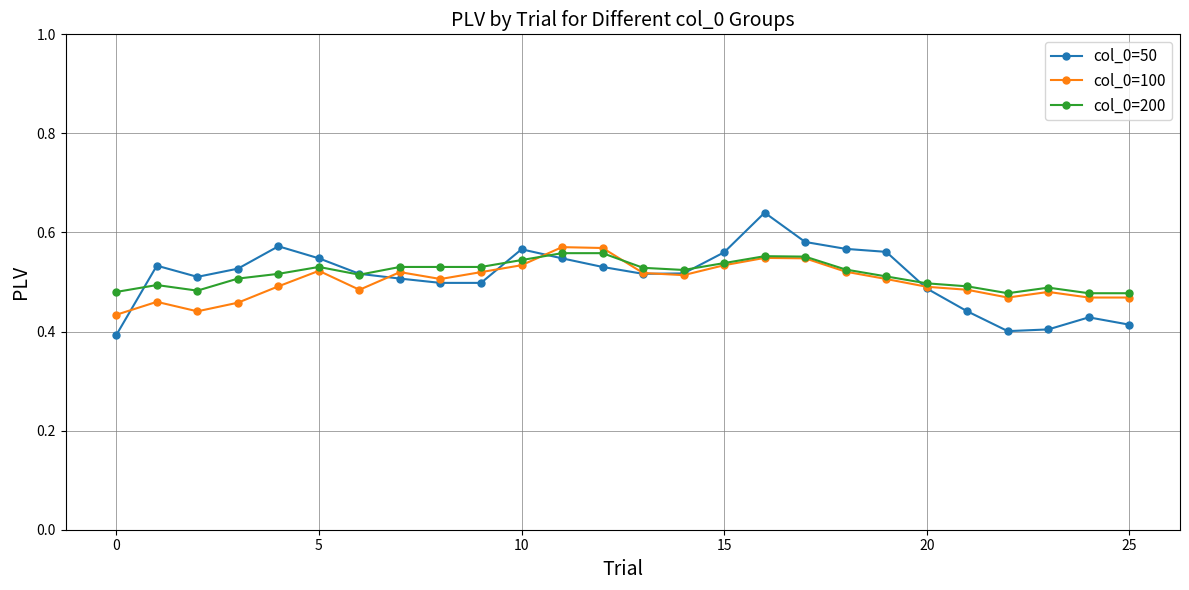

Which series has the largest range (max minus min)?

col_0=50